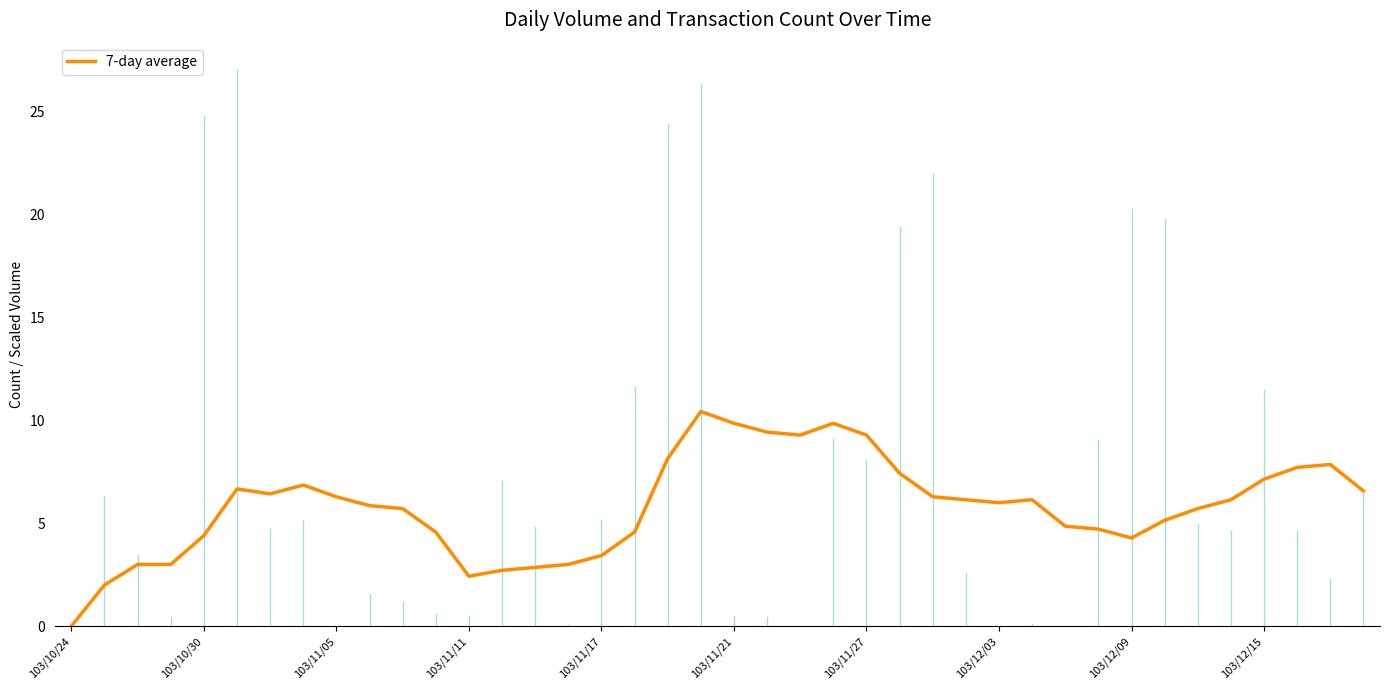

The 7-day average series shows 3.4 at 103/11/17. True or false?

True